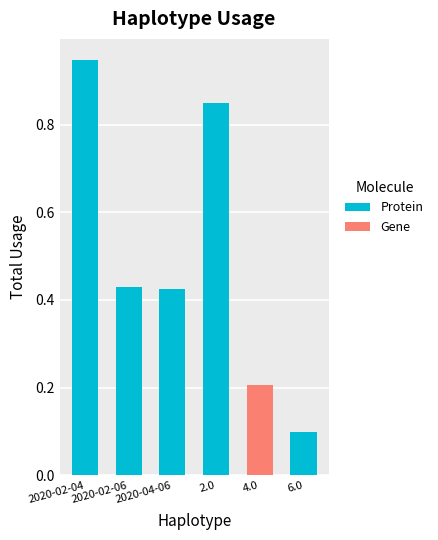

How many categories are shown in the chart?

6